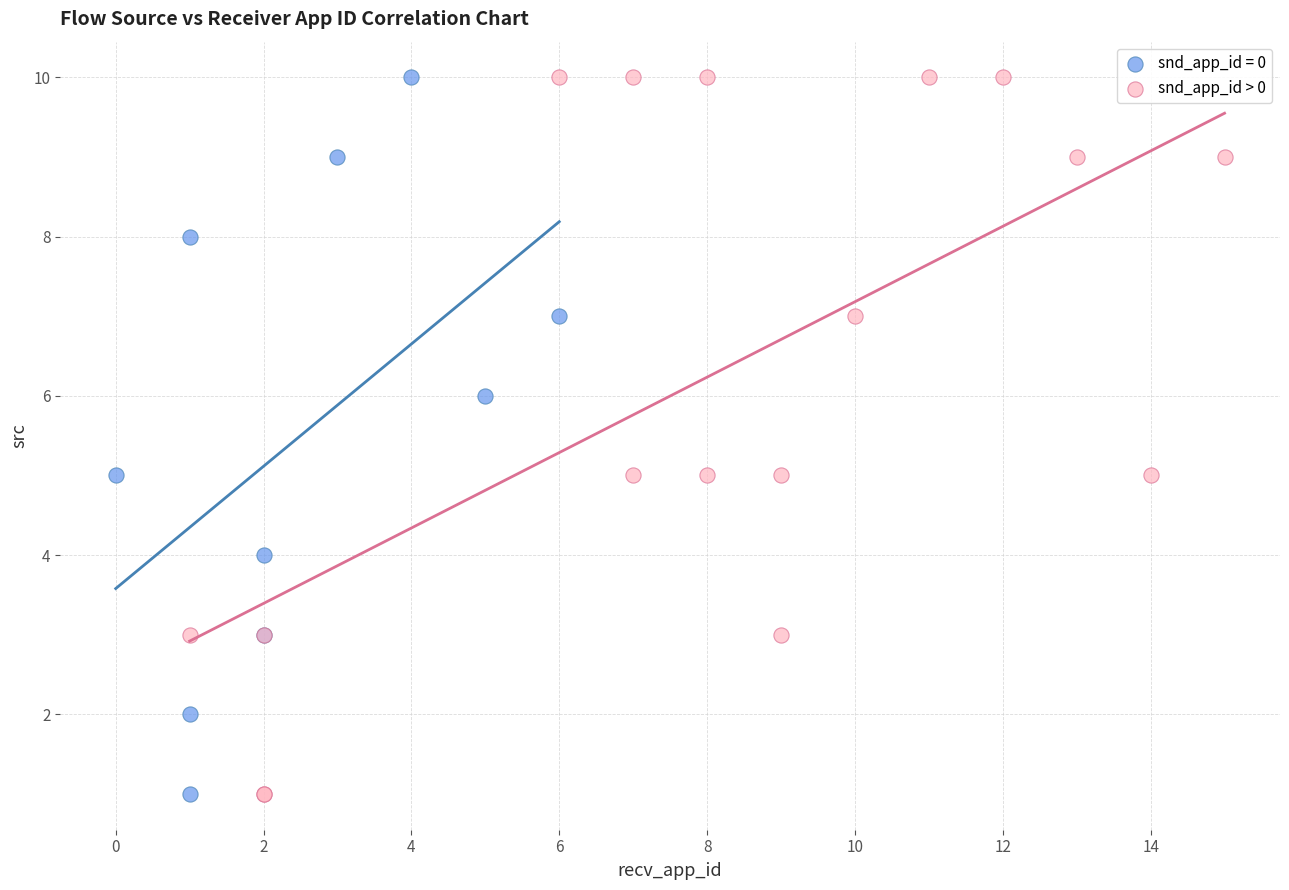

What are all the series names shown in the legend?

snd_app_id = 0, snd_app_id > 0